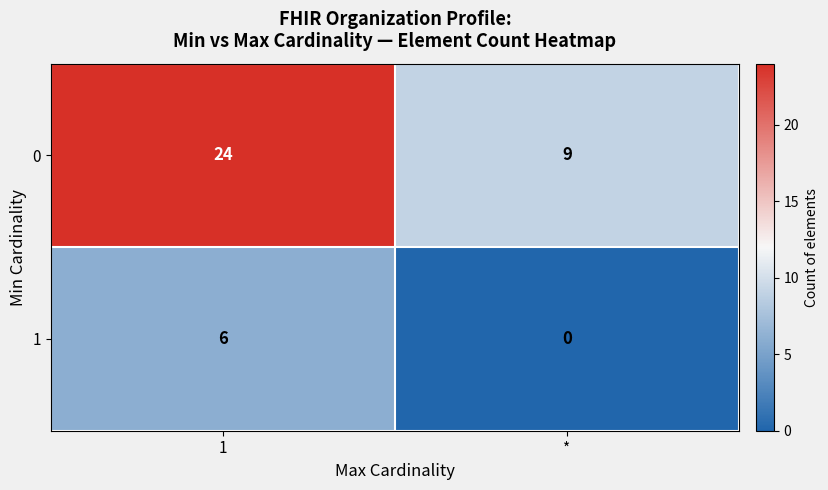

Reading left to right, transcribe all the data shown in this chart.

0: 24	9
1: 6	0